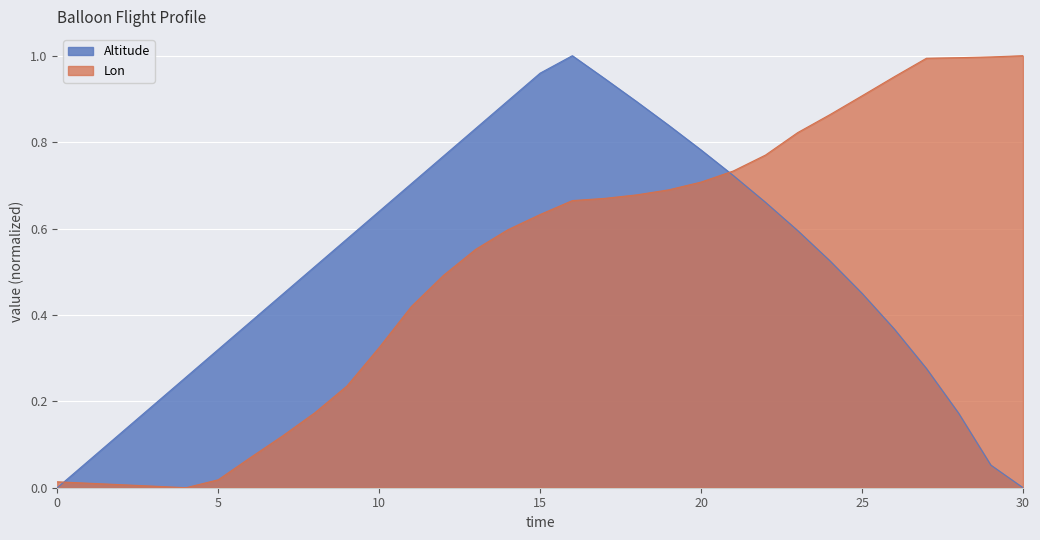

What is the difference between the highest and lowest values at 14?

0.3